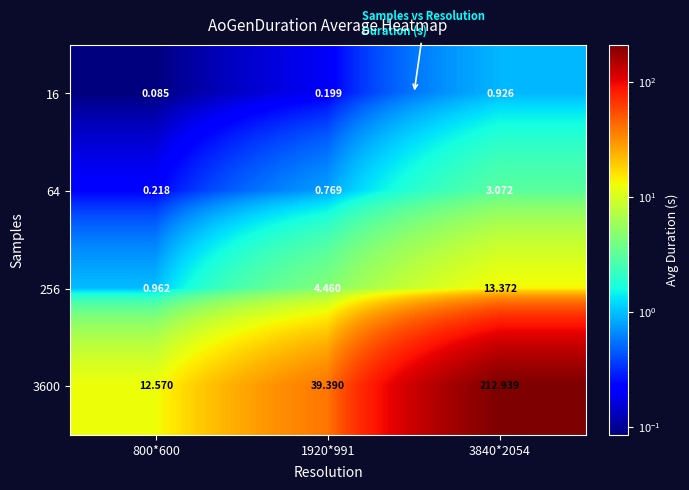

List the series in order of their peak value, lowest first.

16, 64, 256, 3600